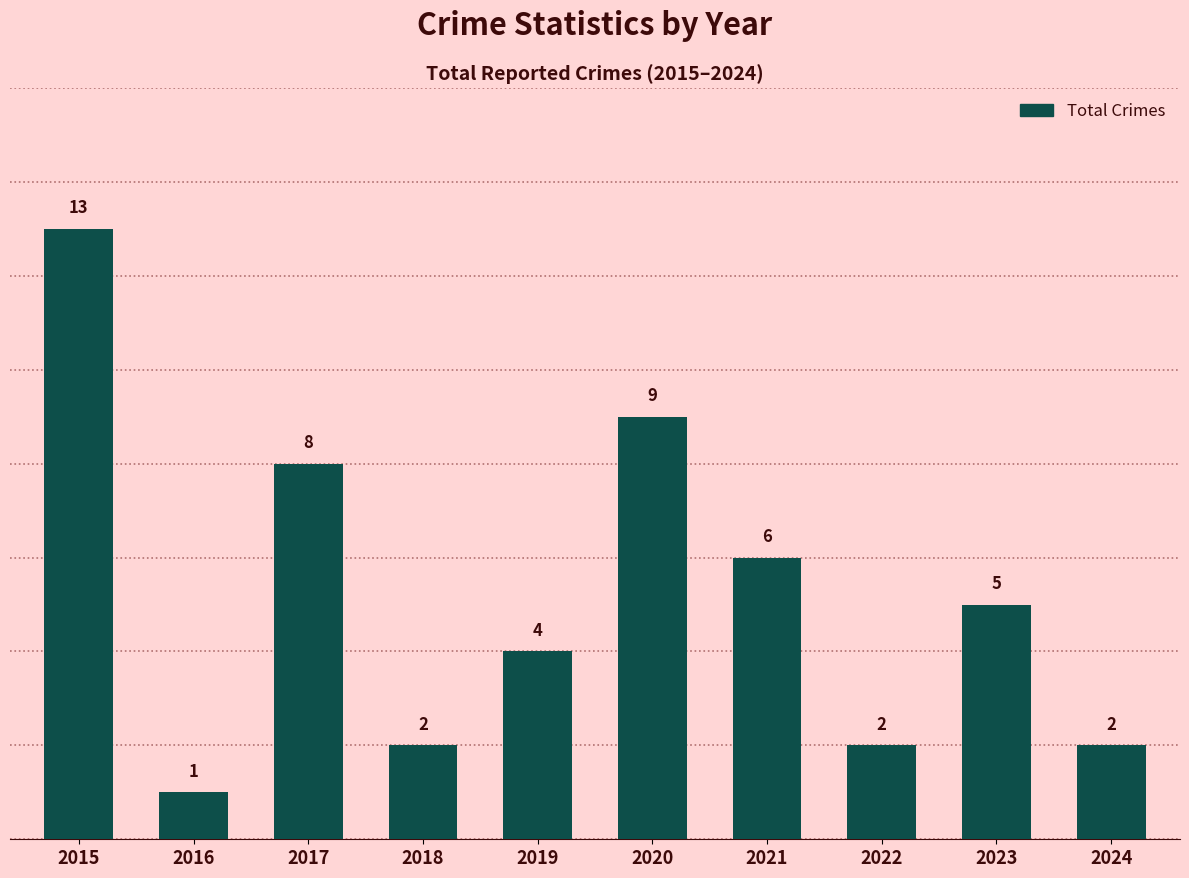

What is the value of the 10th bar from the left?

2